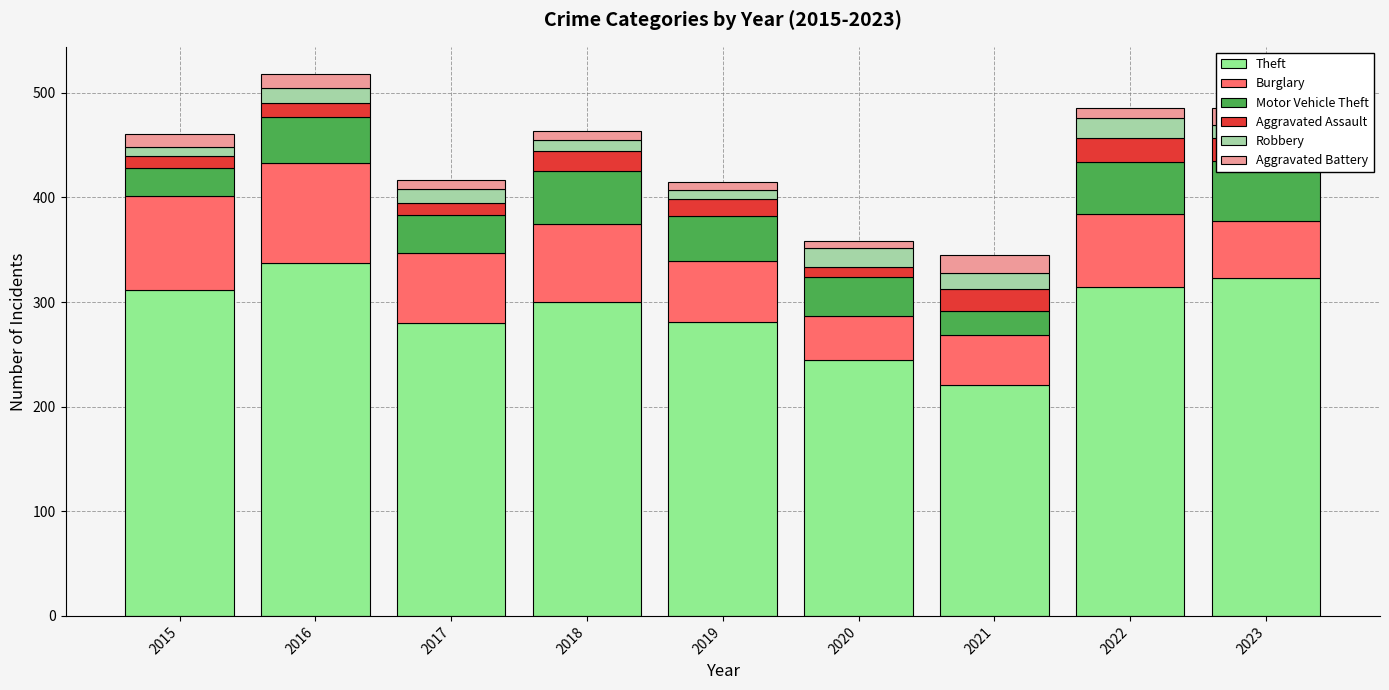

Which series has the largest total across all categories?

Theft